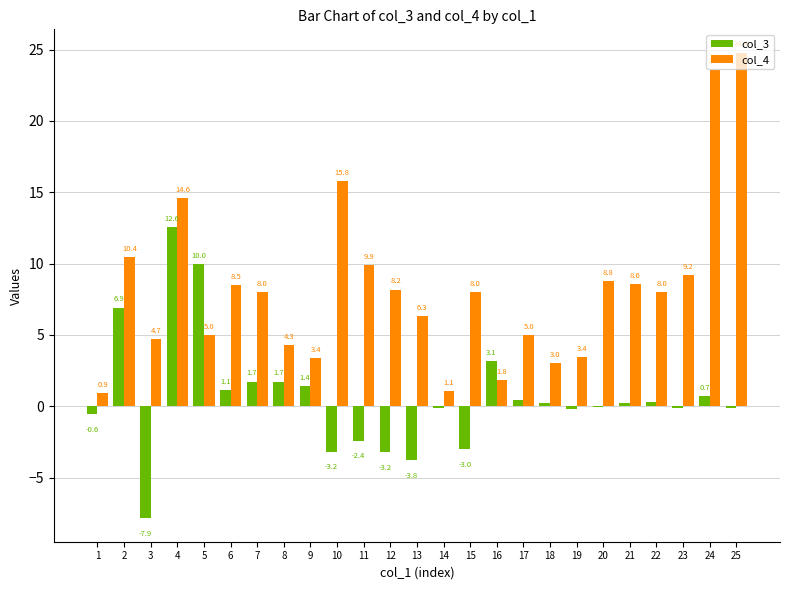

Which series has the largest total across all categories?

col_4